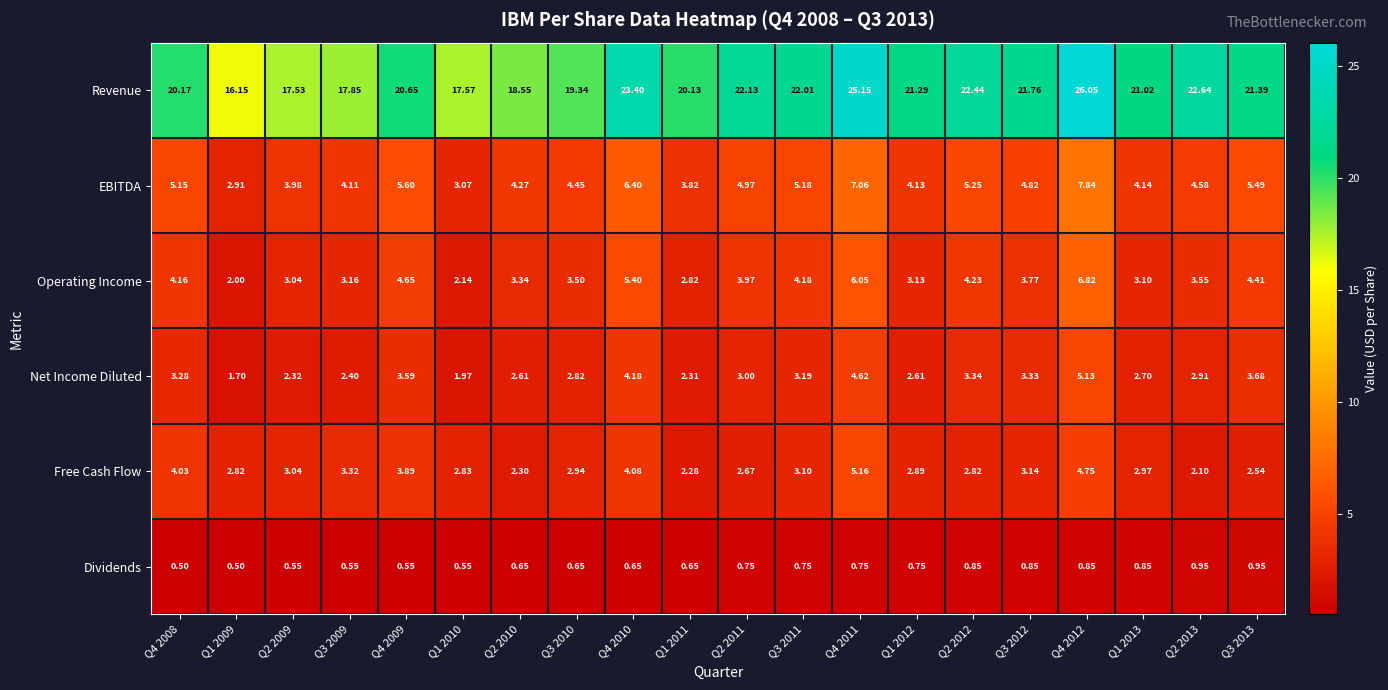

Which series has the largest total across all categories?

Revenue